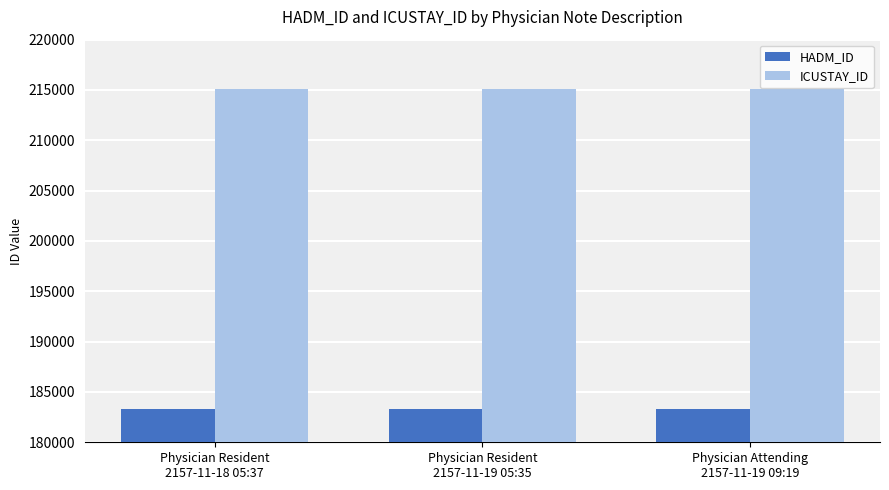

What is the label of the 2nd bar from the left?

Physician Resident
2157-11-19 05:35